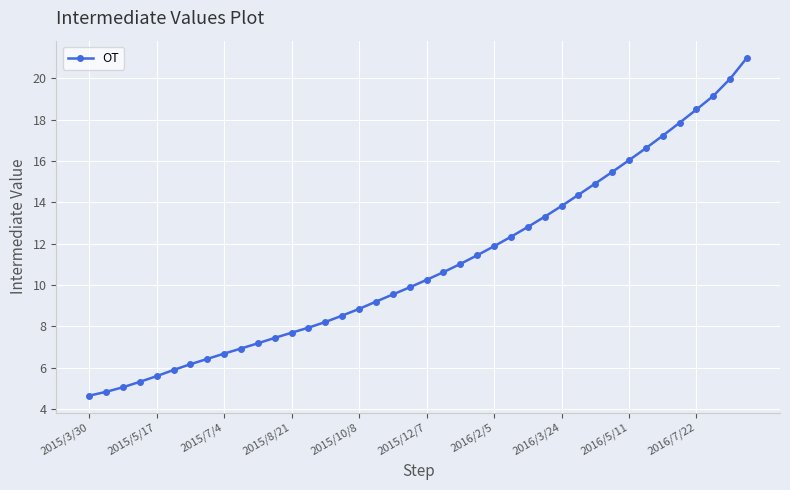

What is the minimum value shown in the chart?

4.6